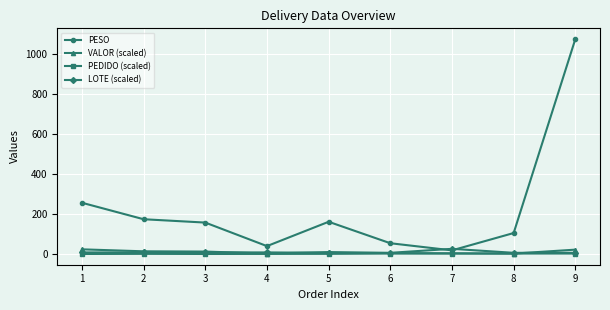

Which series has the largest total across all categories?

PESO